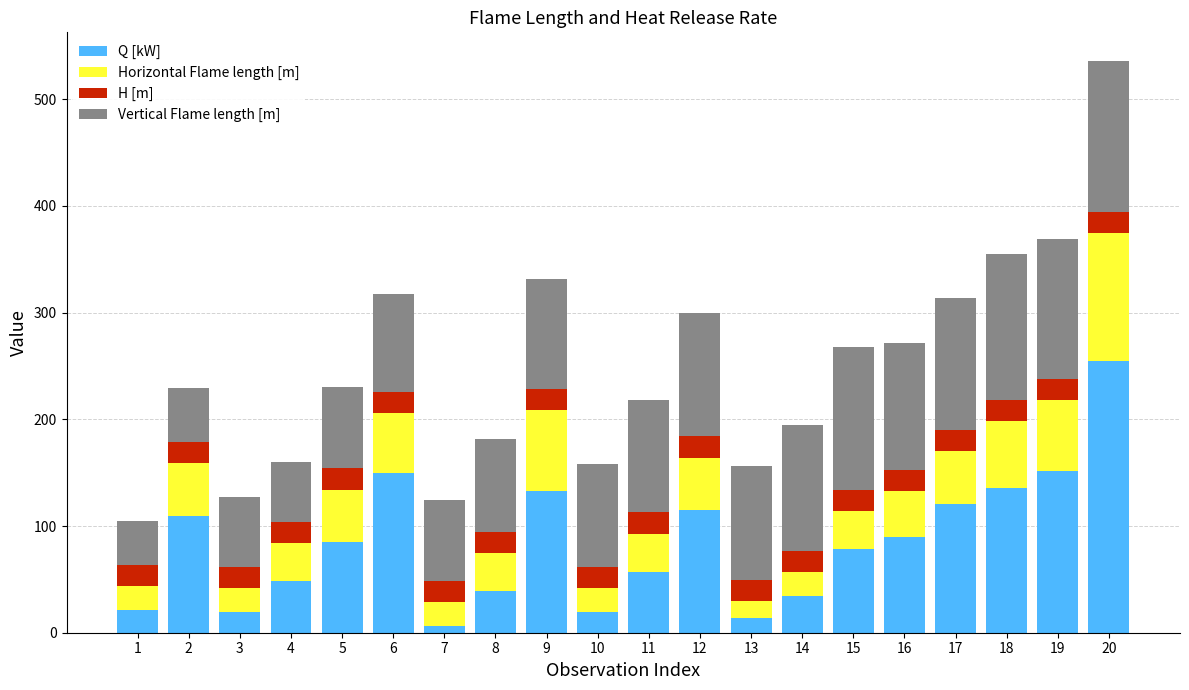

Are the bars horizontal?

No